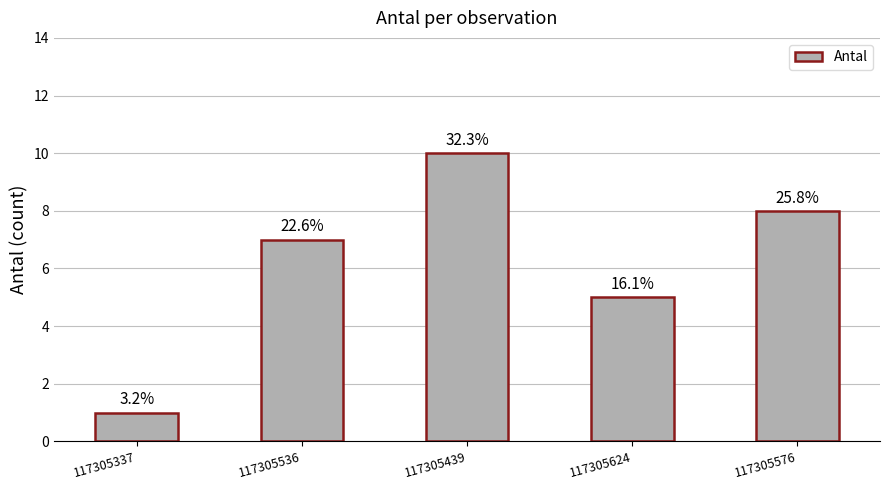

What is the label of the 1st bar from the right?

117305576